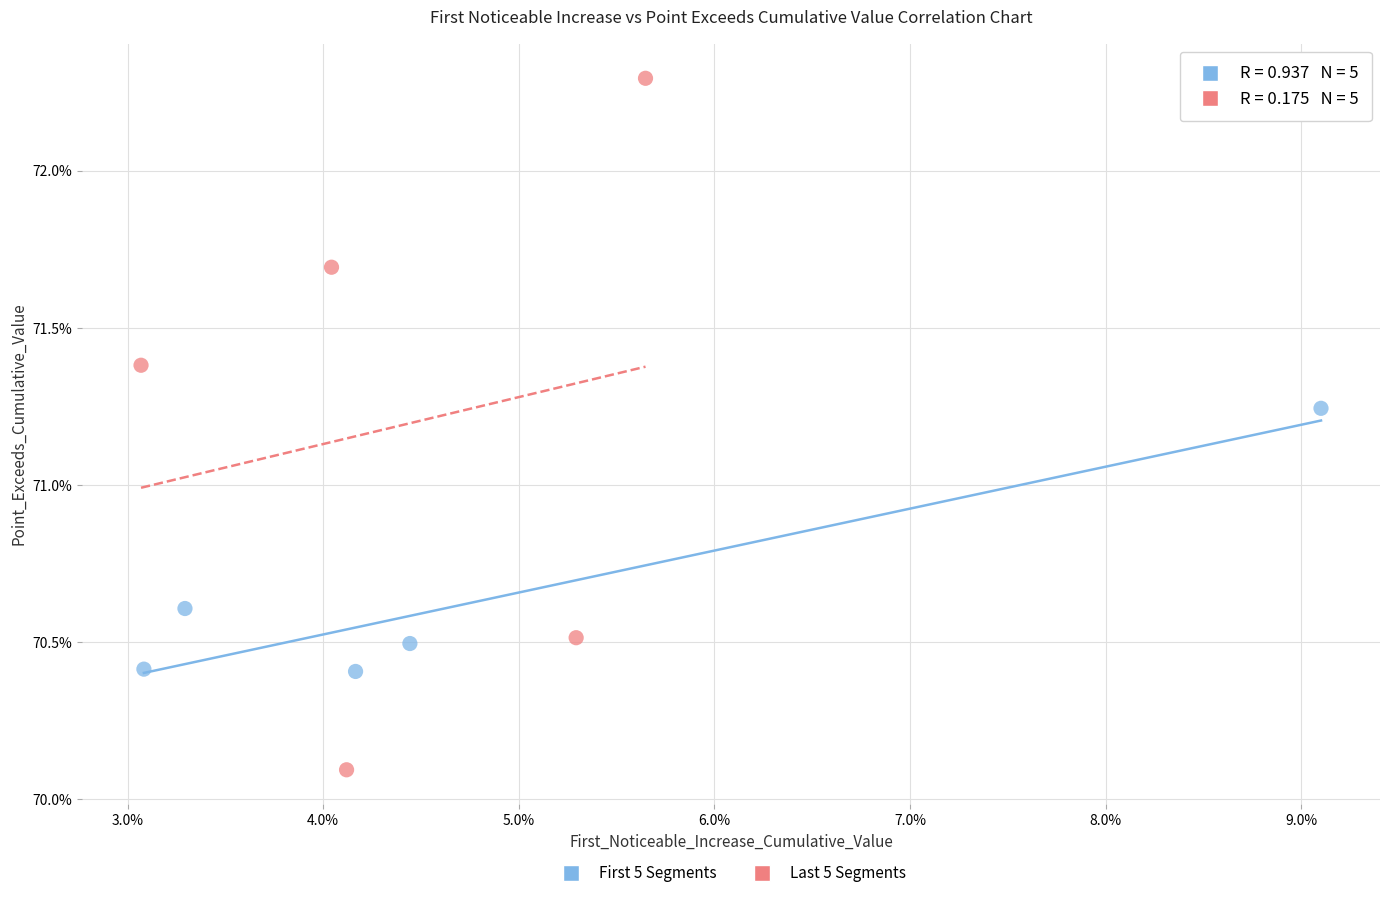

Which series reaches the maximum Y coordinate?

Last 5 Segments